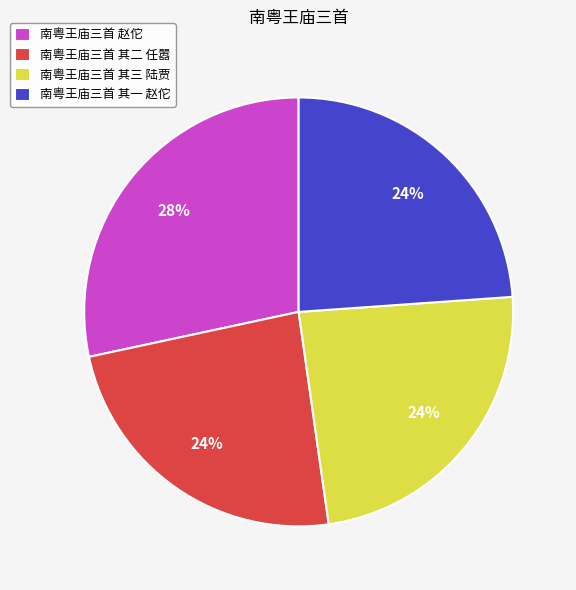

What is the largest slice in the pie chart?

南粤王庙三首 赵佗